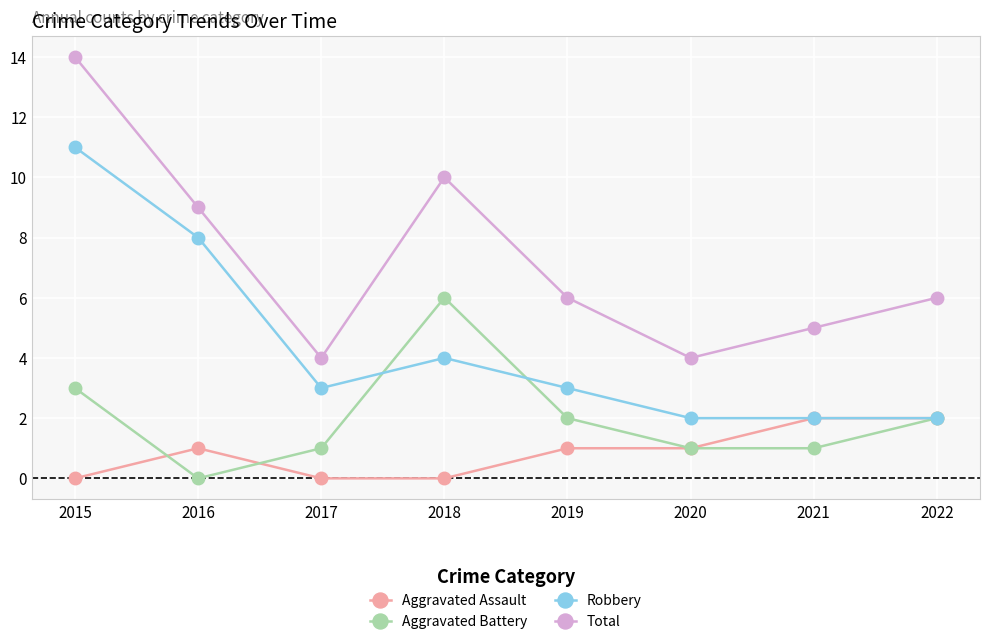

At which category does the chart reach its peak across all series?

2015